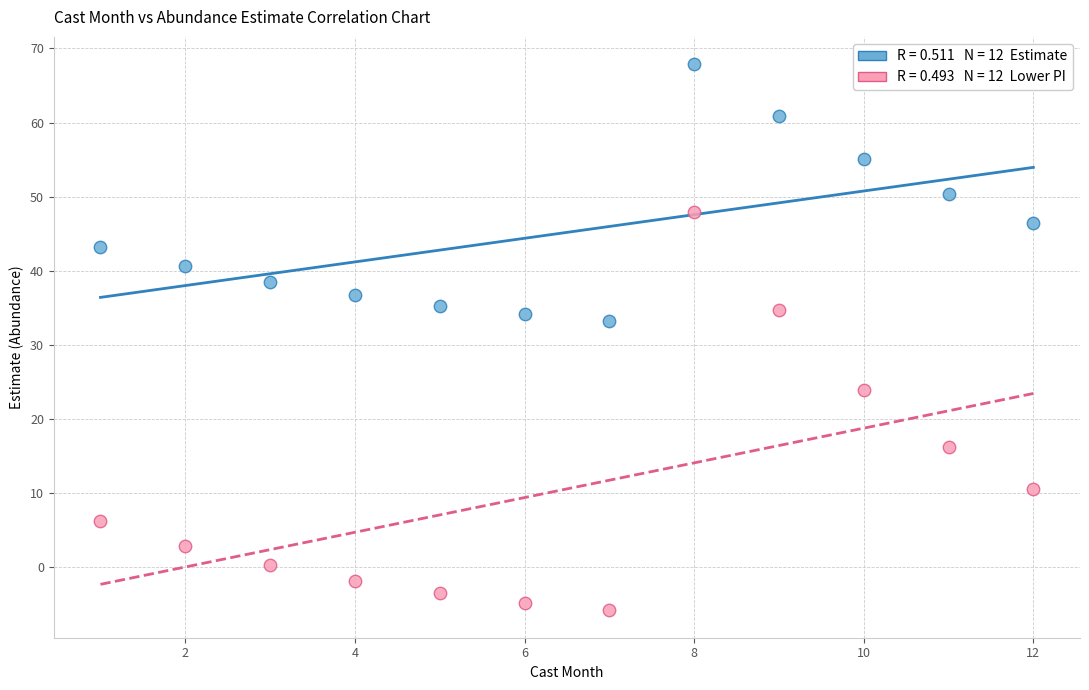

Across all series, what Y value is closest to 31?

33.2